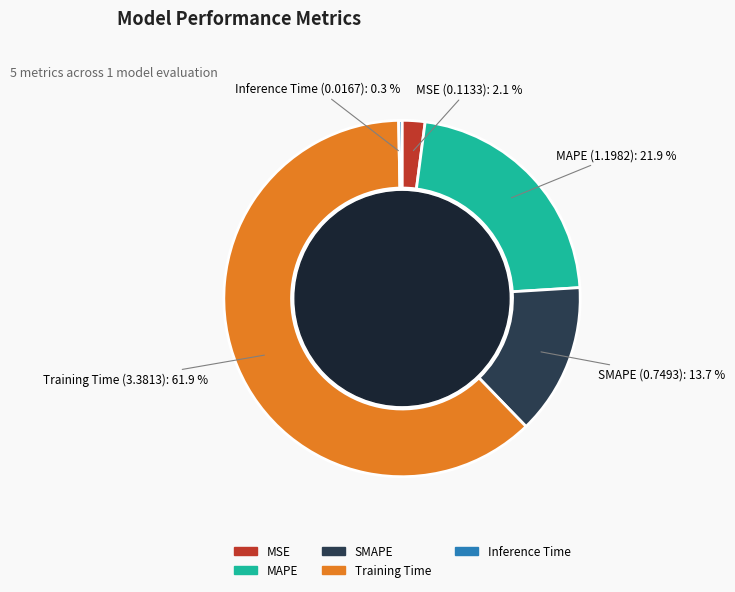

How many slices are in this pie chart?

5